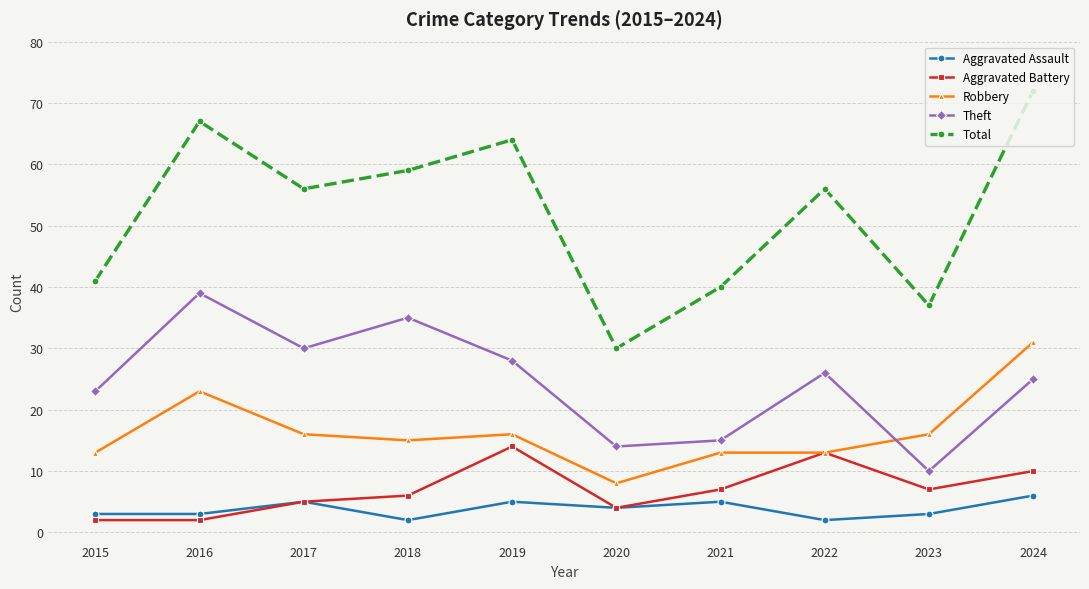

At which category is the sum across all series the highest?

2024